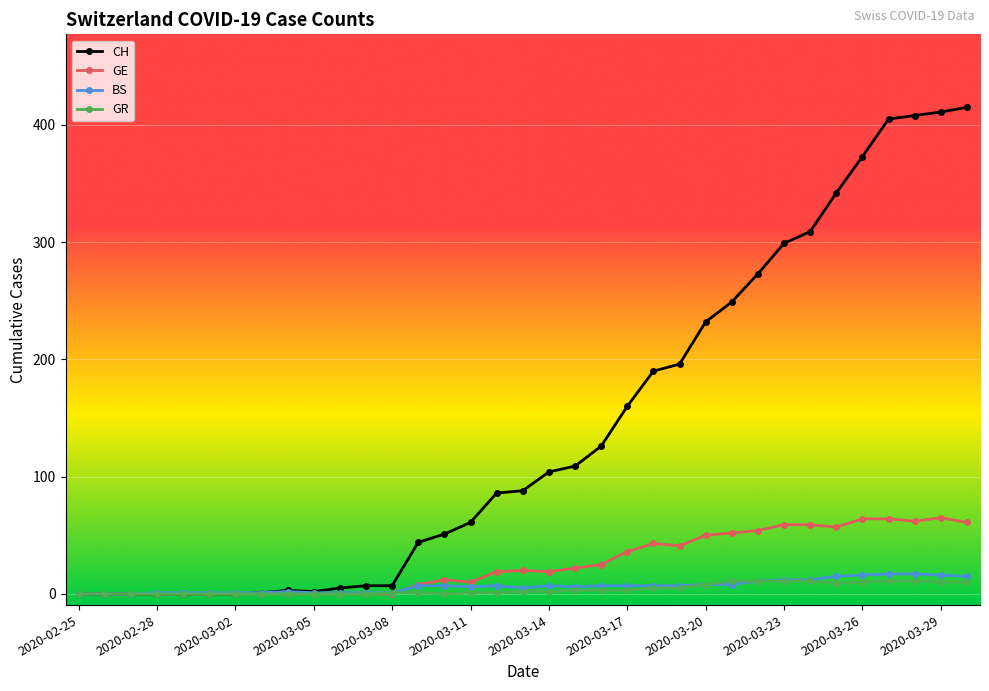

Which series has the widest spread of values?

CH